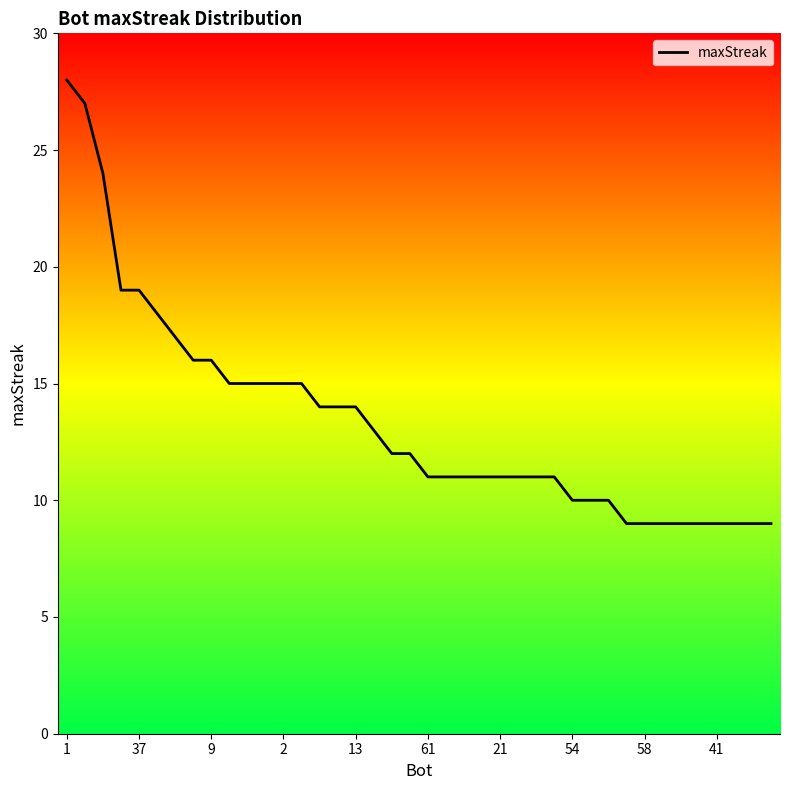

How many lines are shown in the chart?

1